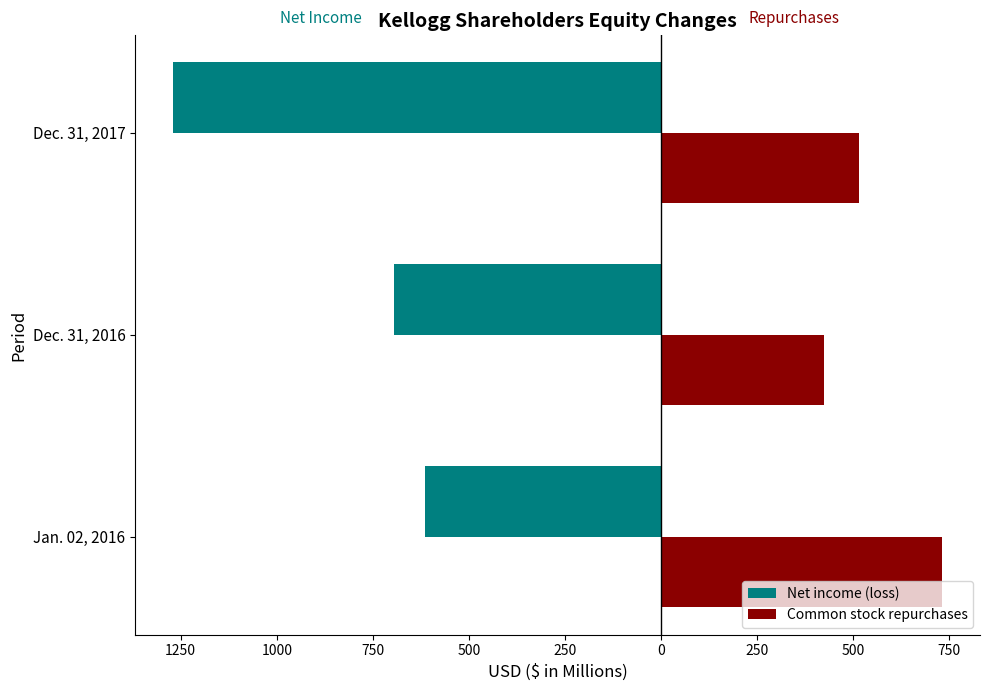

What is the difference between the second highest and minimum values in the Common stock repurchases series?

90